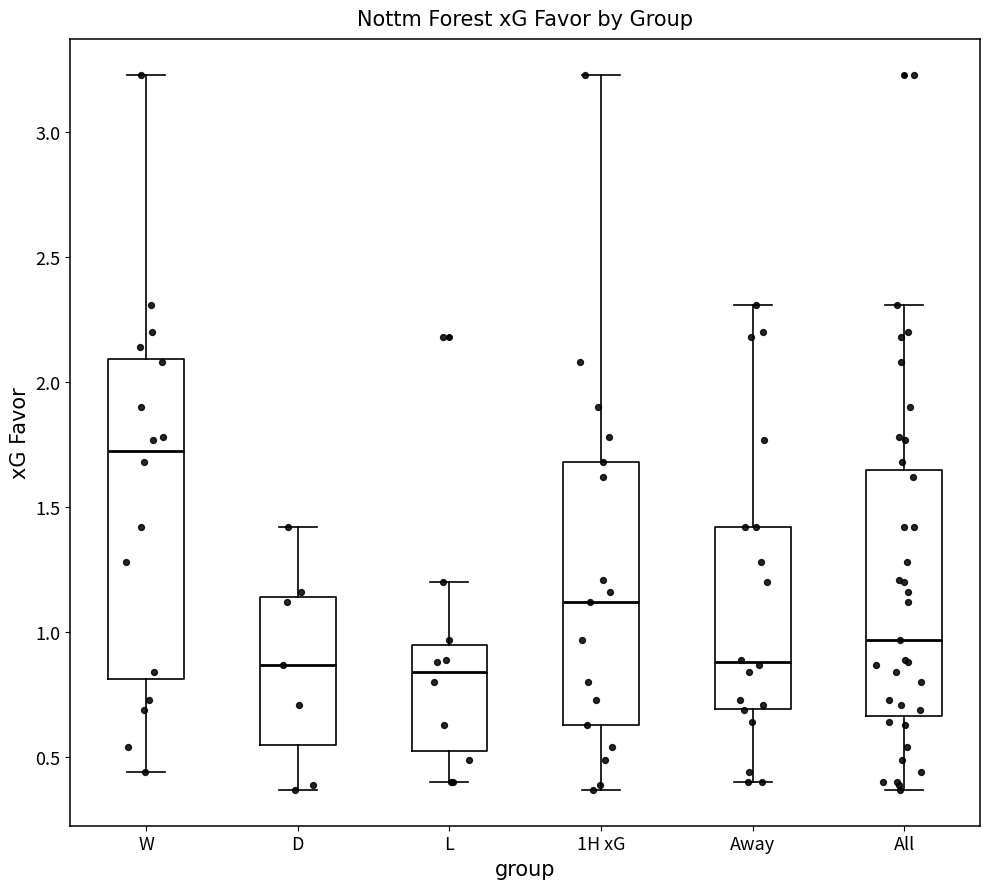

Reading left to right, transcribe this box plot: for each box, give where its median line is, the range the box spans, and where its two whiskers end, as read against the y-axis. The values are not printed on the chart, so give them approximately, as read against the axis.

W: median 1.75, box 0.80 to 2.10, whiskers 0.45 to 3.25
D: median 0.85, box 0.55 to 1.15, whiskers 0.35 to 1.40
L: median 0.85, box 0.55 to 0.95, whiskers 0.40 to 1.20
1H xG: median 1.10, box 0.65 to 1.70, whiskers 0.35 to 3.25
Away: median 0.90, box 0.70 to 1.40, whiskers 0.40 to 2.30
All: median 0.95, box 0.65 to 1.65, whiskers 0.35 to 2.30